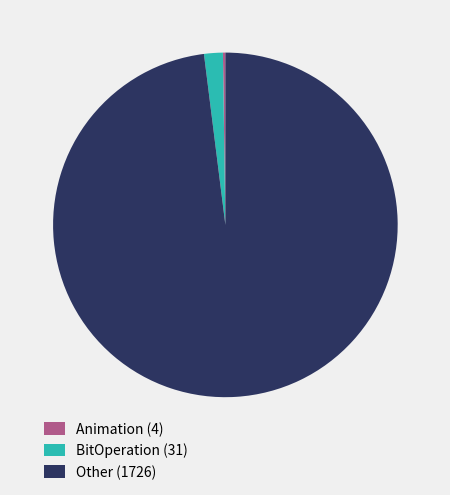

What is the majority slice?

Other (1726)